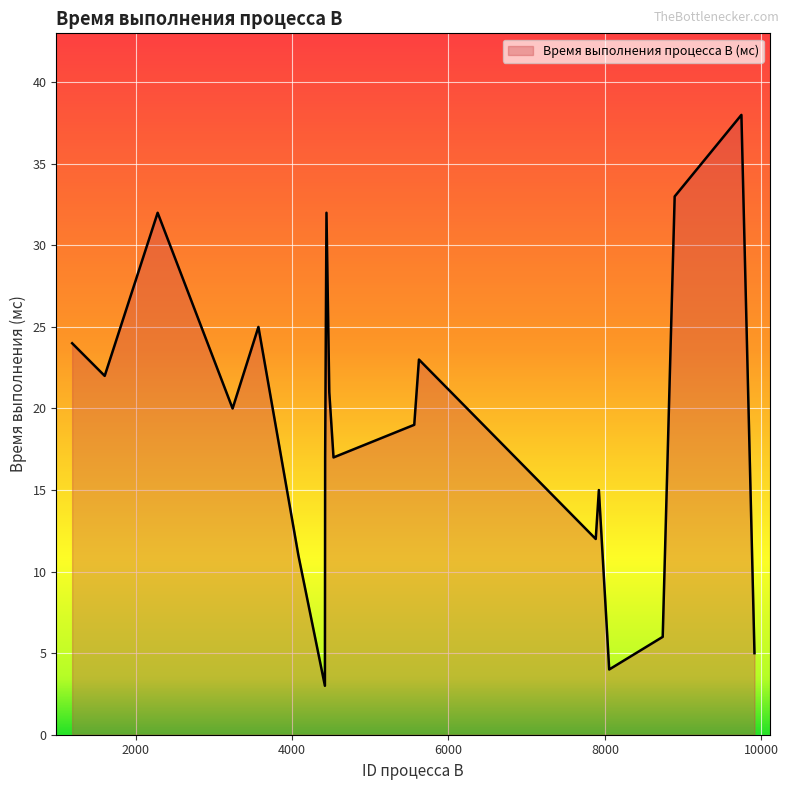

Count the number of data series in this chart.

1